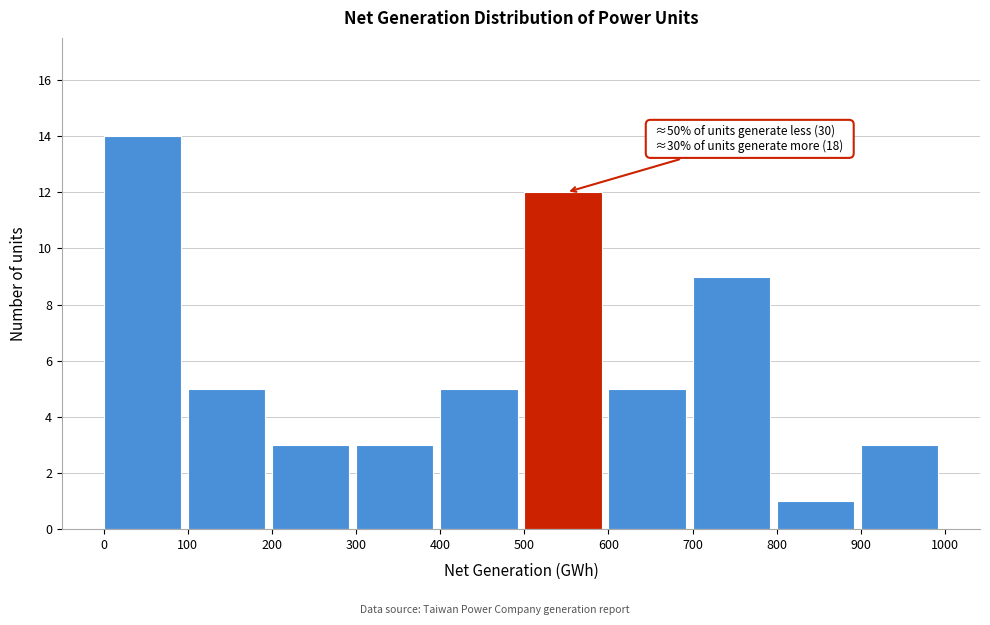

Over which range of the x-axis is the bar tallest?

0 to 100